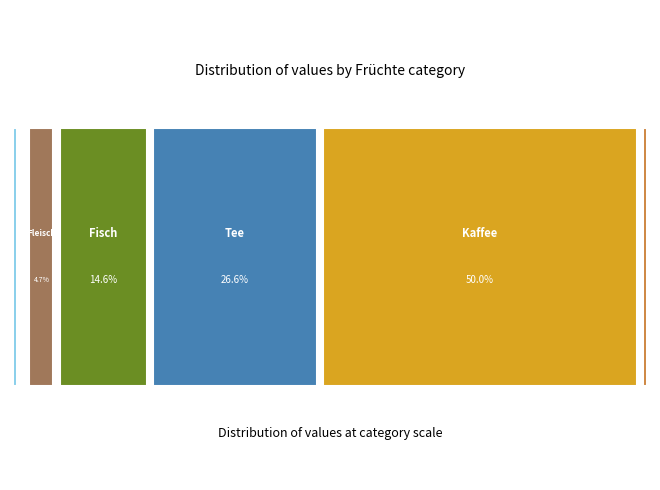

Between Früchte and Gemüse, which is larger?

Früchte